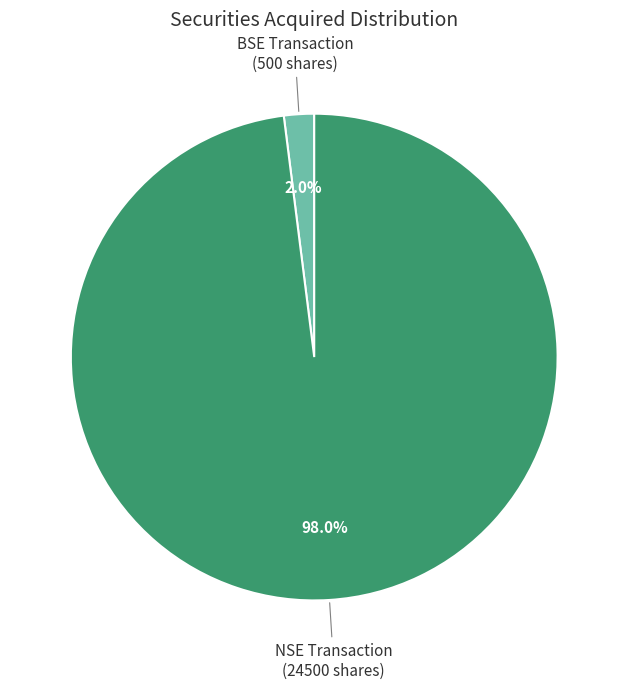

Rank the categories by value from highest to lowest.

NSE Transaction (24500 shares), BSE Transaction (500 shares)